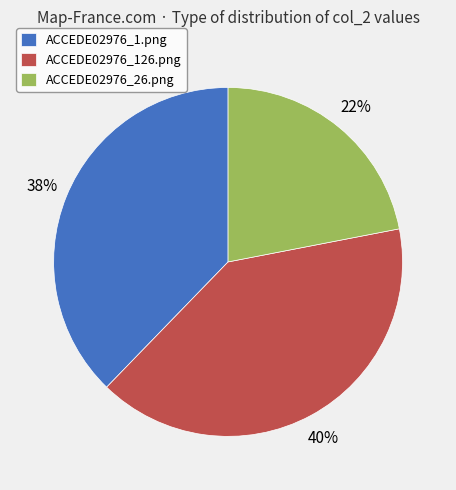

Is the sum of ACCEDE02976_1.png and ACCEDE02976_26.png greater than half?

Yes